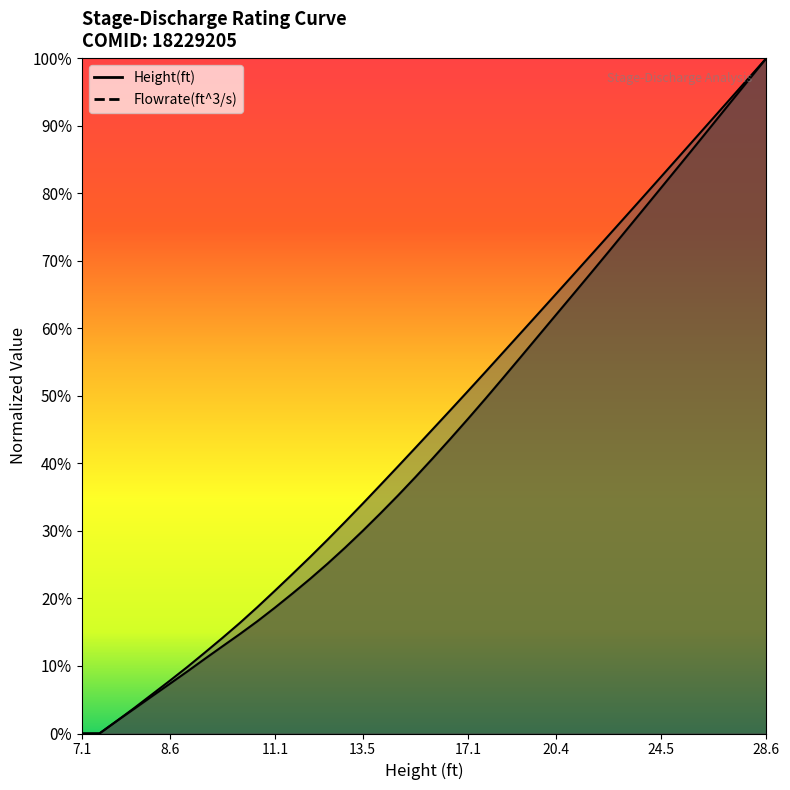

What is the label of the 31st point from the right?

9